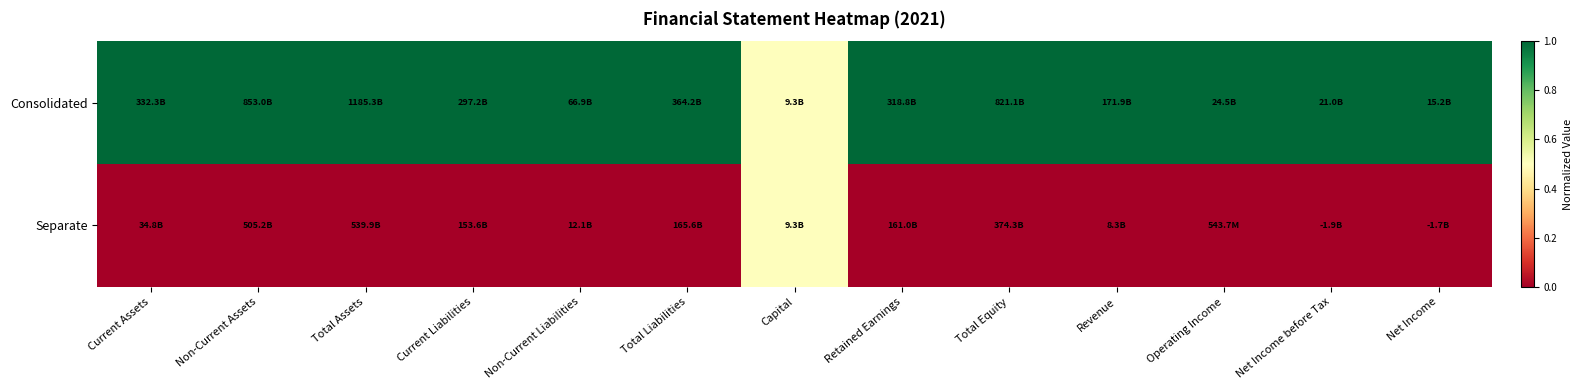

Reading left to right, what are all the values shown in this chart?

Consolidated: Current Assets=1.0	Non-Current Assets=1.0	Total Assets=1.0	Current Liabilities=1.0	Non-Current Liabilities=1.0	Total Liabilities=1.0	Capital=0.5	Retained Earnings=1.0	Total Equity=1.0	Revenue=1.0	Operating Income=1.0	Net Income before Tax=1.0	Net Income=1.0
Separate: Current Assets=0.0	Non-Current Assets=0.0	Total Assets=0.0	Current Liabilities=0.0	Non-Current Liabilities=0.0	Total Liabilities=0.0	Capital=0.5	Retained Earnings=0.0	Total Equity=0.0	Revenue=0.0	Operating Income=0.0	Net Income before Tax=0.0	Net Income=0.0